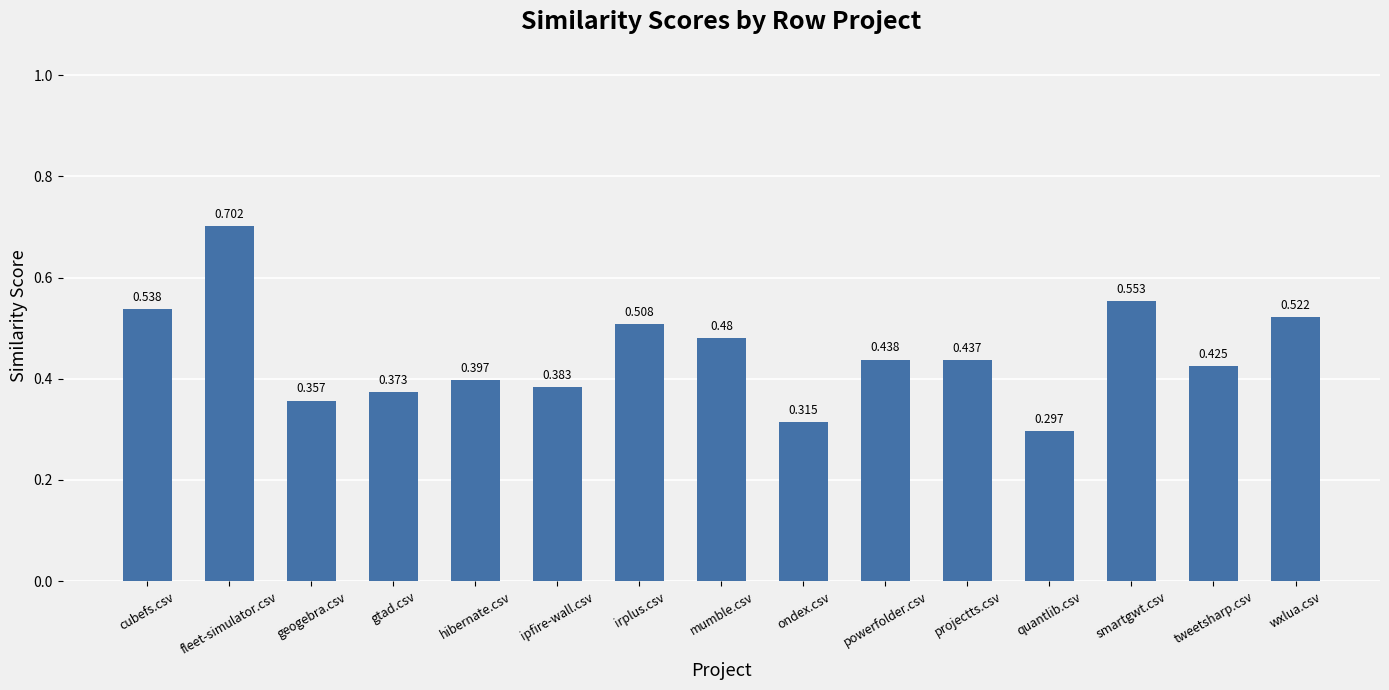

List the labels in order of value, largest first.

fleet-simulator.csv, smartgwt.csv, cubefs.csv, wxlua.csv, irplus.csv, mumble.csv, powerfolder.csv, projectts.csv, tweetsharp.csv, hibernate.csv, ipfire-wall.csv, gtad.csv, geogebra.csv, ondex.csv, quantlib.csv